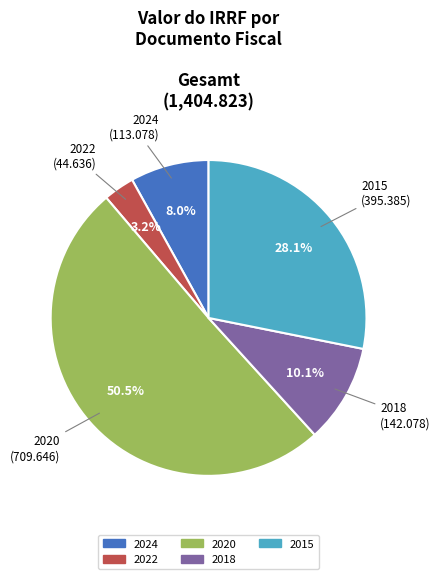

Rank the categories by value from lowest to highest.

2022, 2024, 2018, 2015, 2020